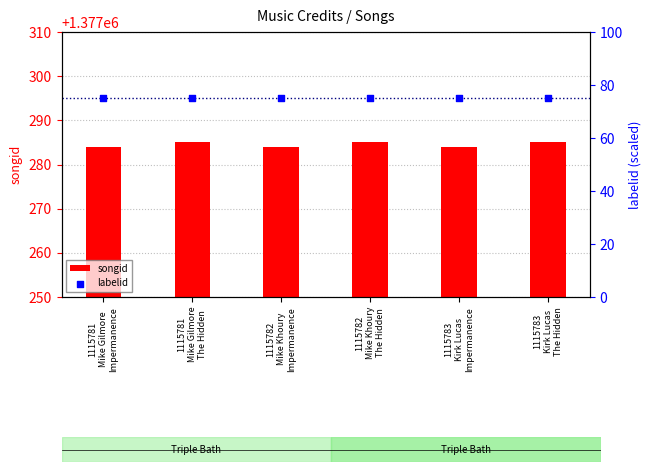

Which series has the largest total across all categories?

songid